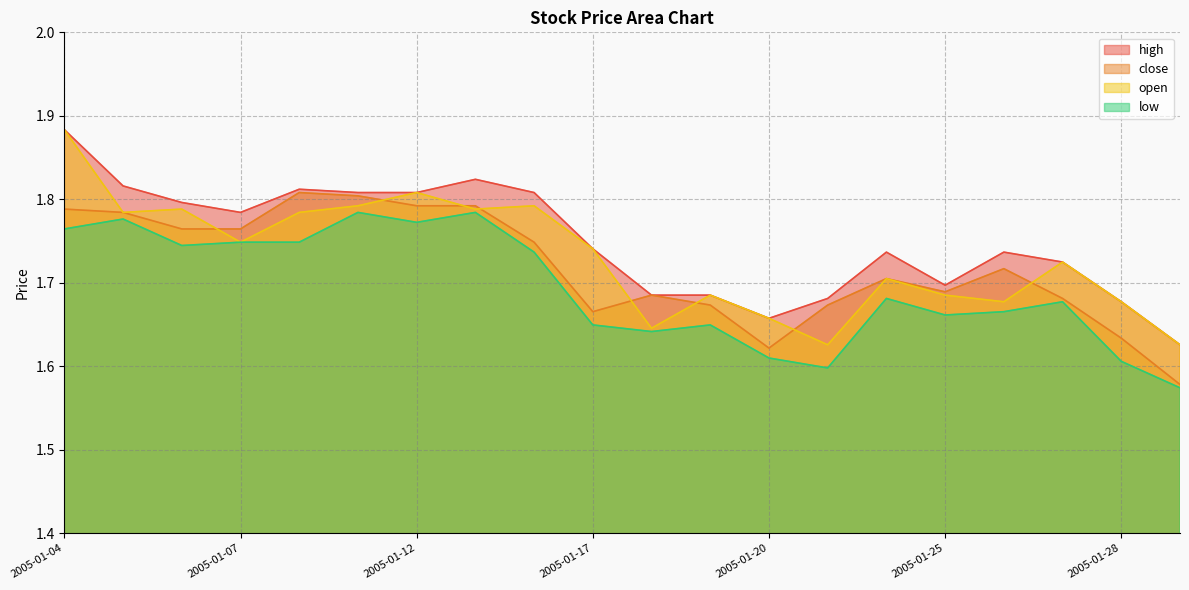

Is it true that high equals 1.8 at 2005-01-07?

True